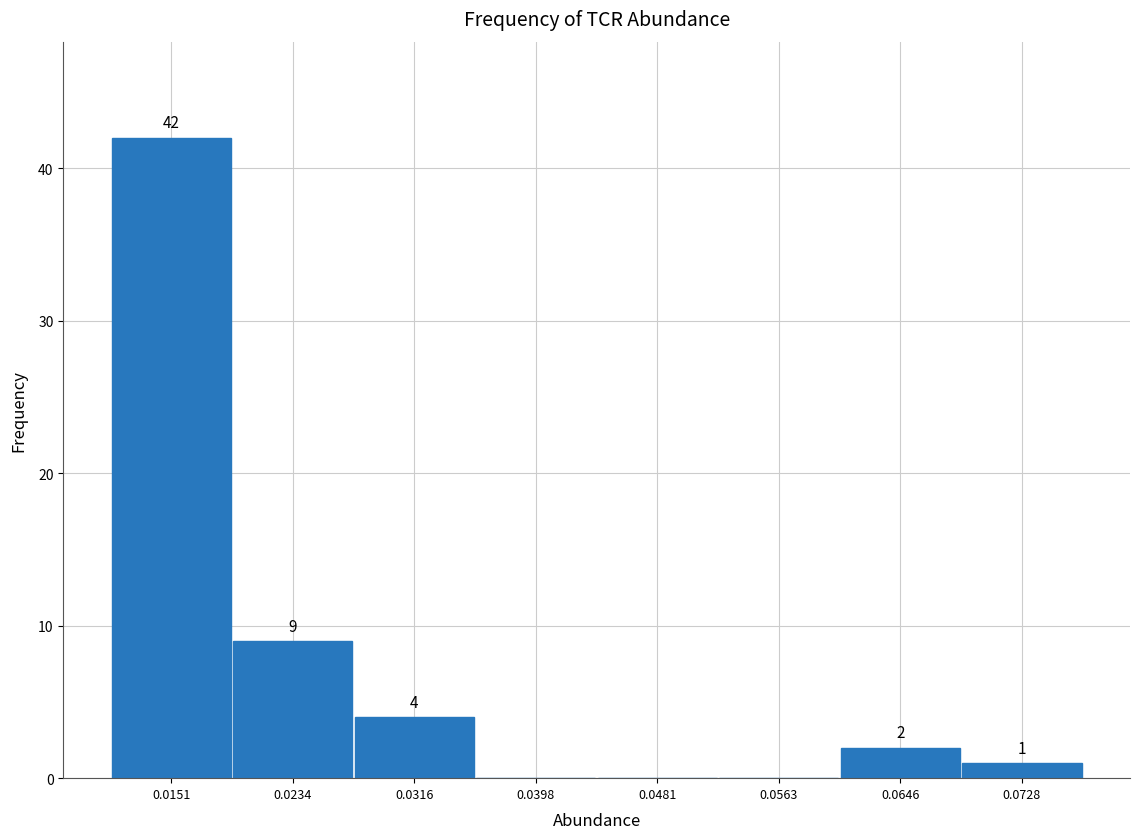

Over which range of the x-axis is the bar tallest?

0.011 to 0.019